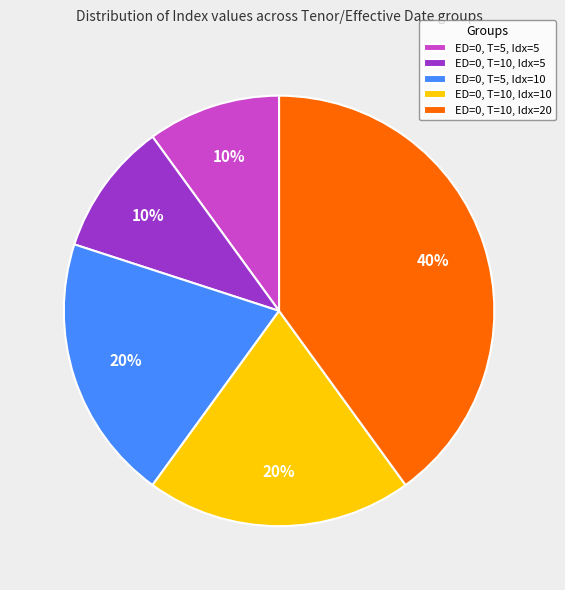

Which slice is the largest?

ED=0, T=10, Idx=20